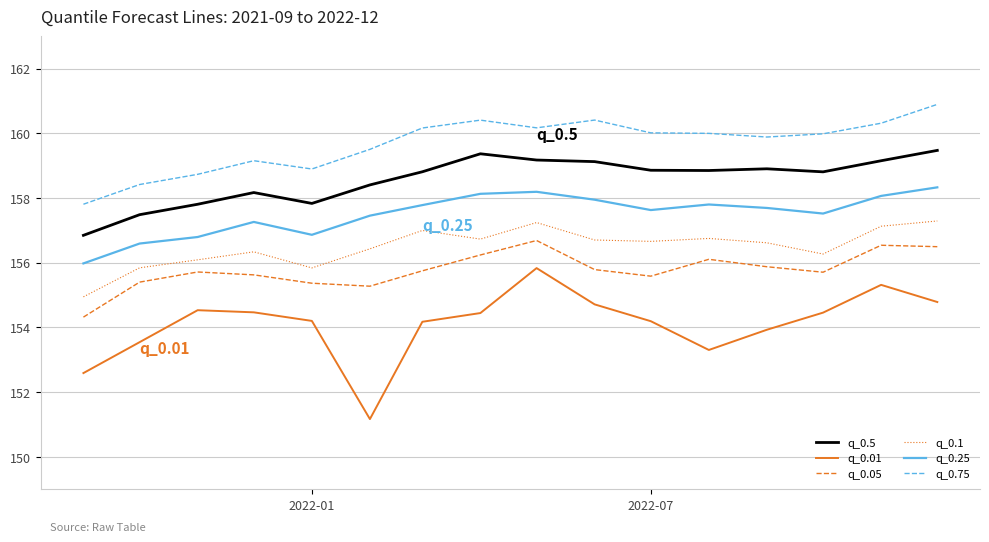

Which series has the widest spread of values?

q_0.01